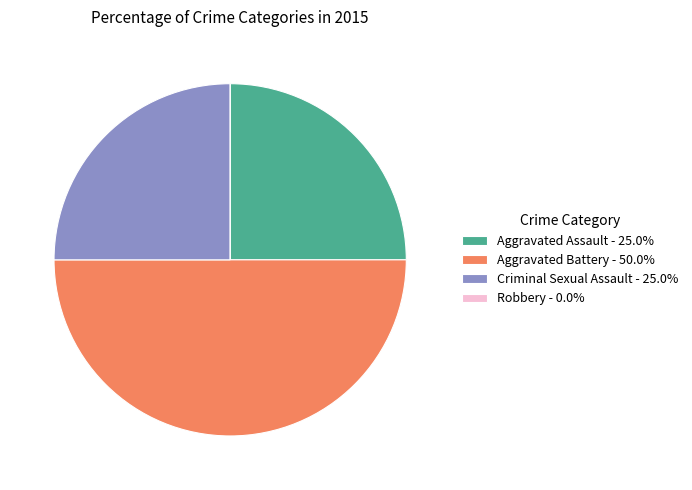

Approximately how many times larger is the value at Criminal Sexual Assault - 25.0% compared to Aggravated Assault - 25.0%?

1.0